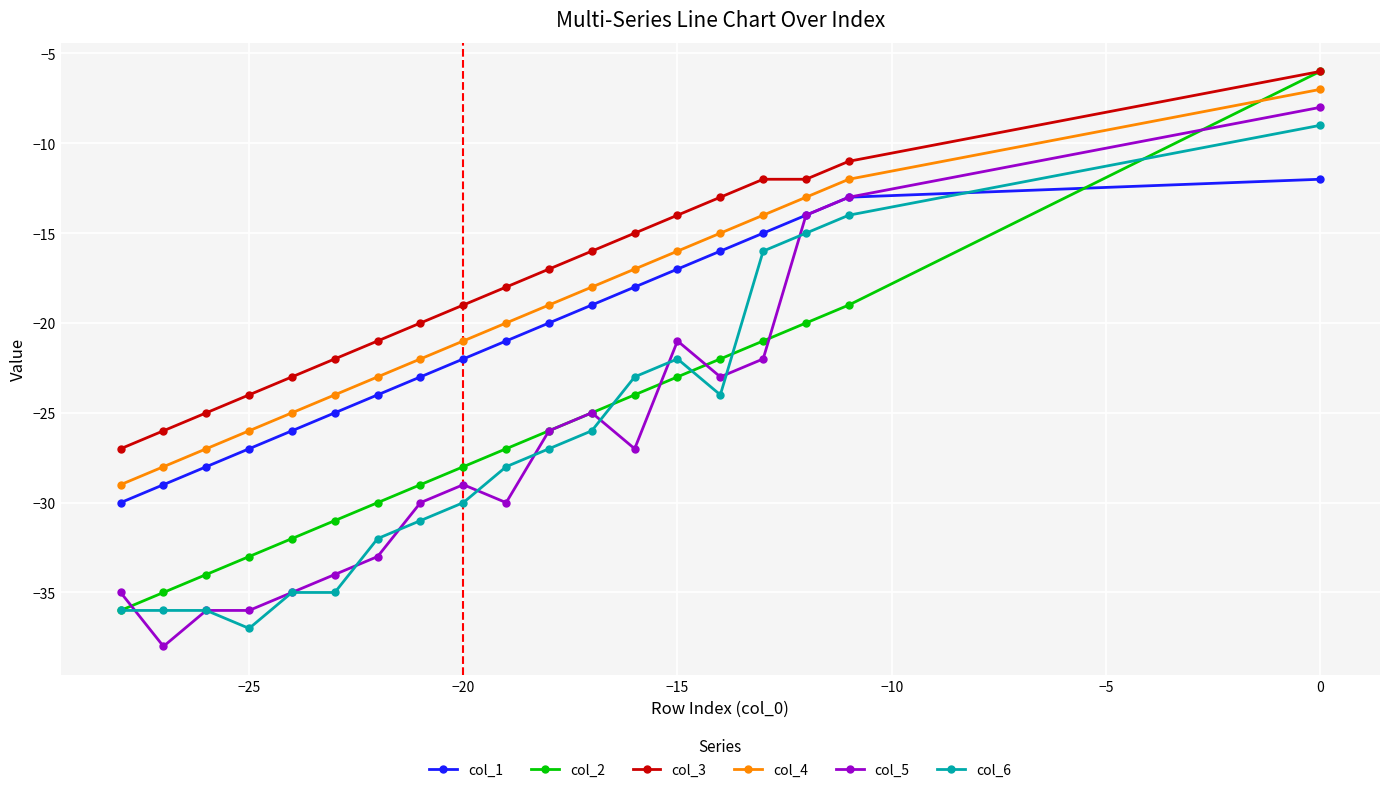

Reading left to right, transcribe all the data shown in this chart.

col_1: -30	-29	-28	-27	-26	-25	-24	-23	-22	-21	-20	-19	-18	-17	-16	-15	-14	-13	-12
col_2: -36	-35	-34	-33	-32	-31	-30	-29	-28	-27	-26	-25	-24	-23	-22	-21	-20	-19	-6
col_3: -27	-26	-25	-24	-23	-22	-21	-20	-19	-18	-17	-16	-15	-14	-13	-12	-12	-11	-6
col_4: -29	-28	-27	-26	-25	-24	-23	-22	-21	-20	-19	-18	-17	-16	-15	-14	-13	-12	-7
col_5: -35	-38	-36	-36	-35	-34	-33	-30	-29	-30	-26	-25	-27	-21	-23	-22	-14	-13	-8
col_6: -36	-36	-36	-37	-35	-35	-32	-31	-30	-28	-27	-26	-23	-22	-24	-16	-15	-14	-9